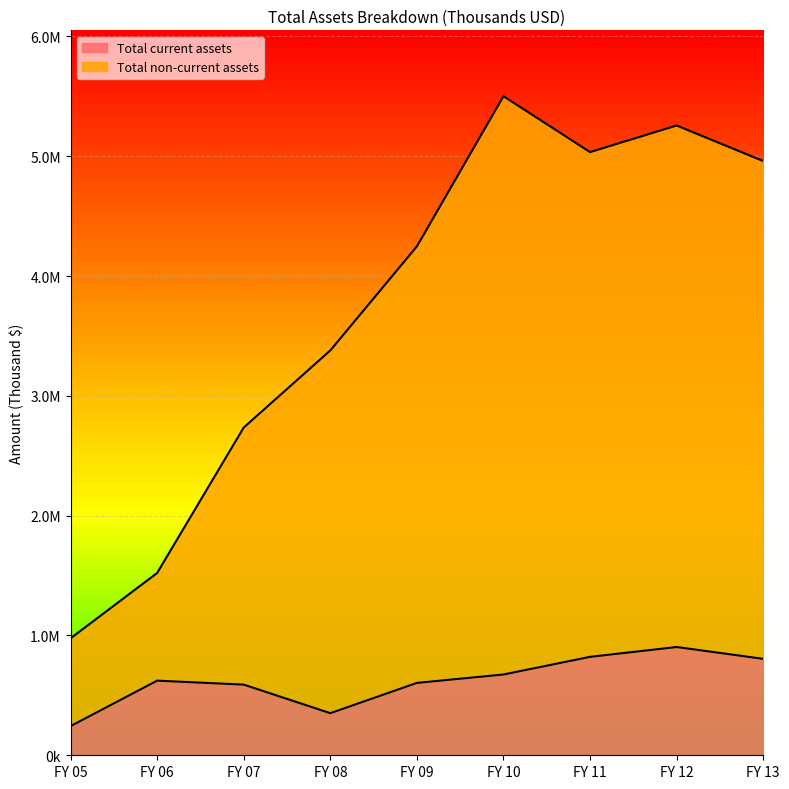

At which category does Total non-current assets reach its first local valley?

FY 11